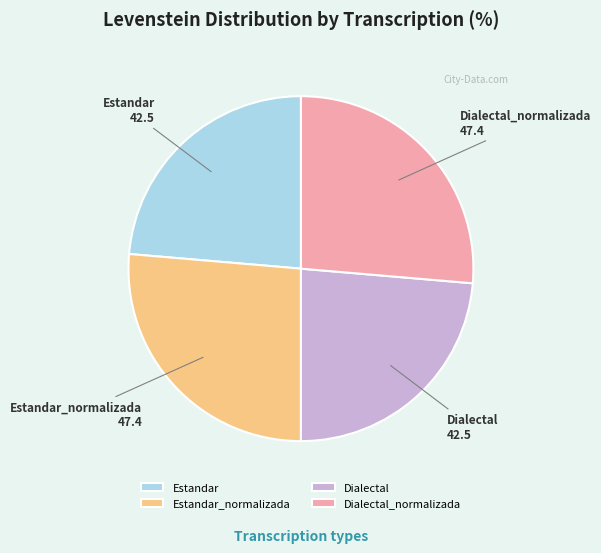

True or false: Dialectal accounts for 9% of the total.

False